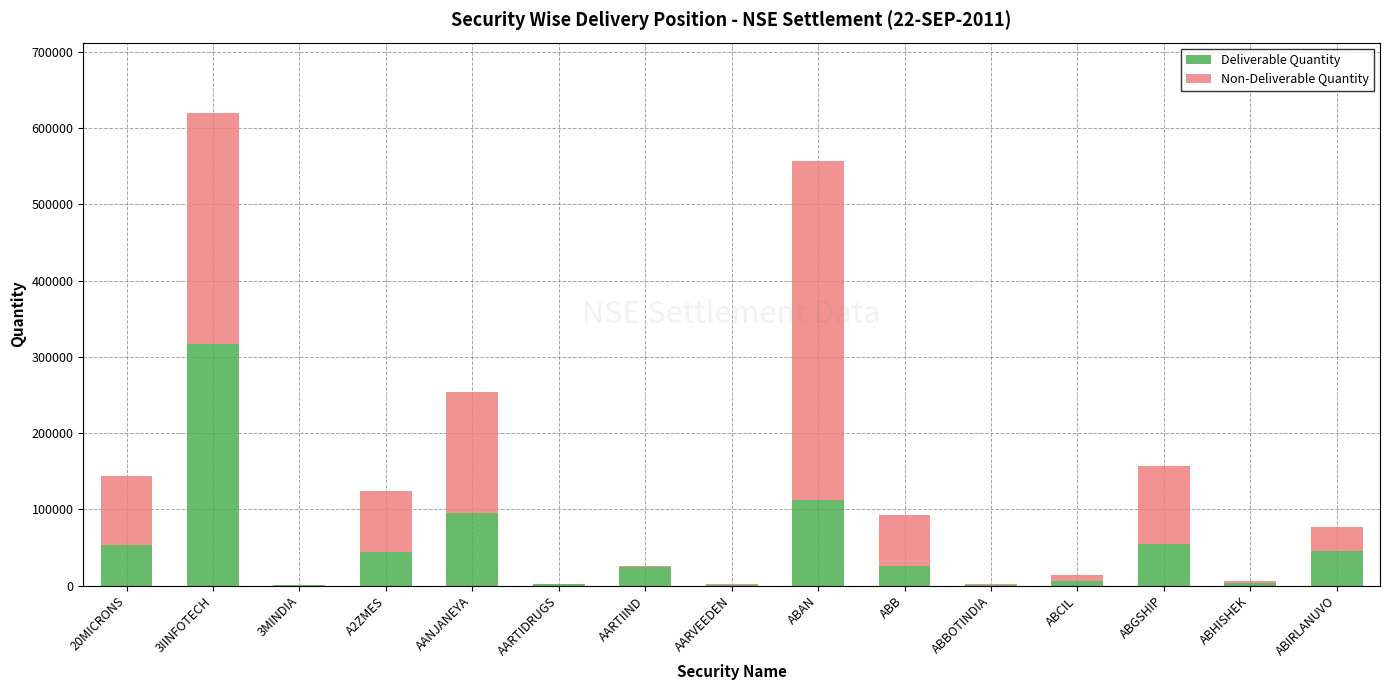

What is the sum of all Deliverable Quantity values?

783631